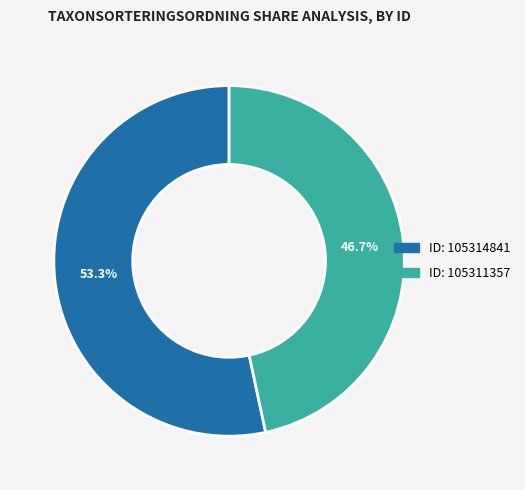

Is there any slice that represents more than half of the pie?

Yes